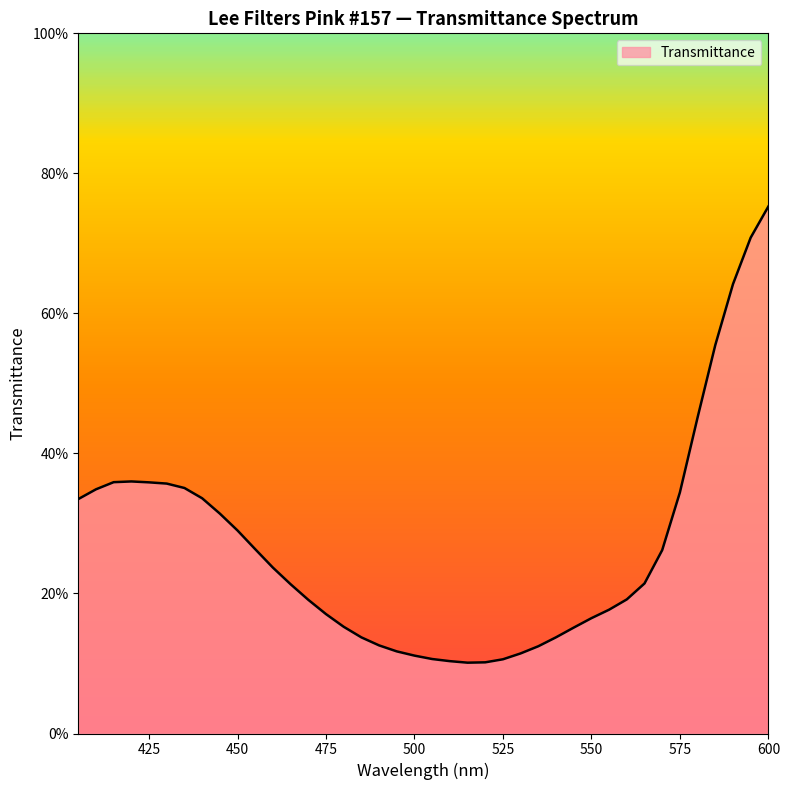

Is this an area chart (filled region under the line)?

Yes